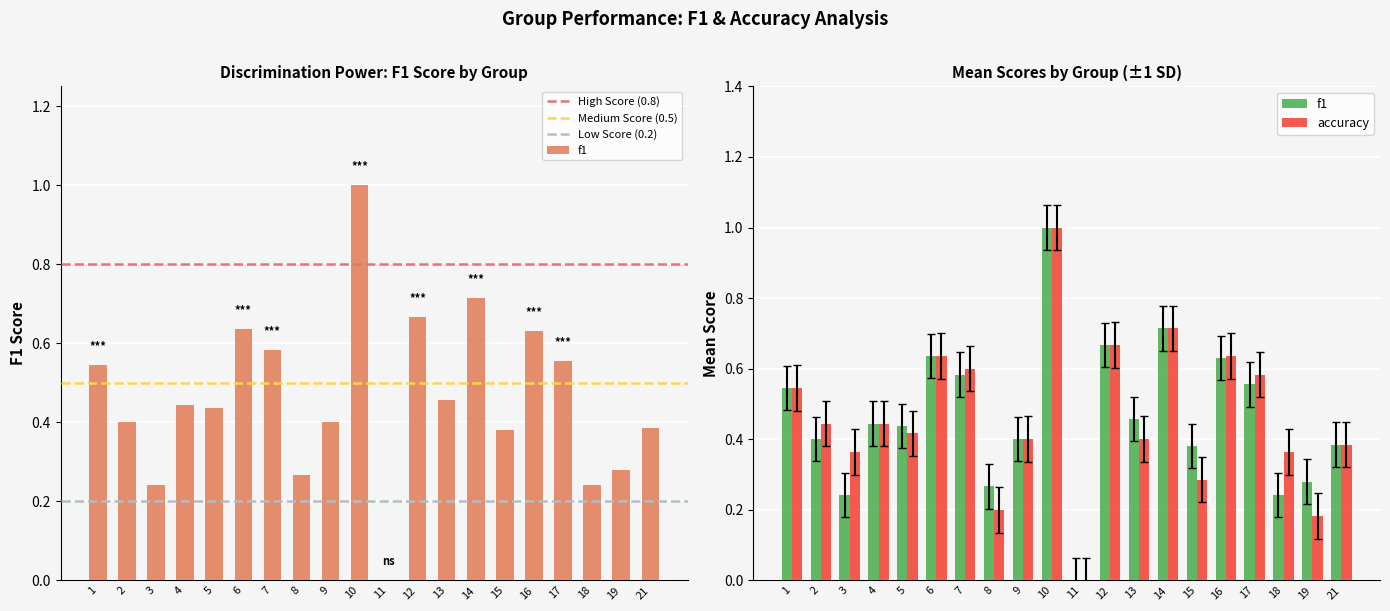

Which series changed the most between 1 and 4?

f1